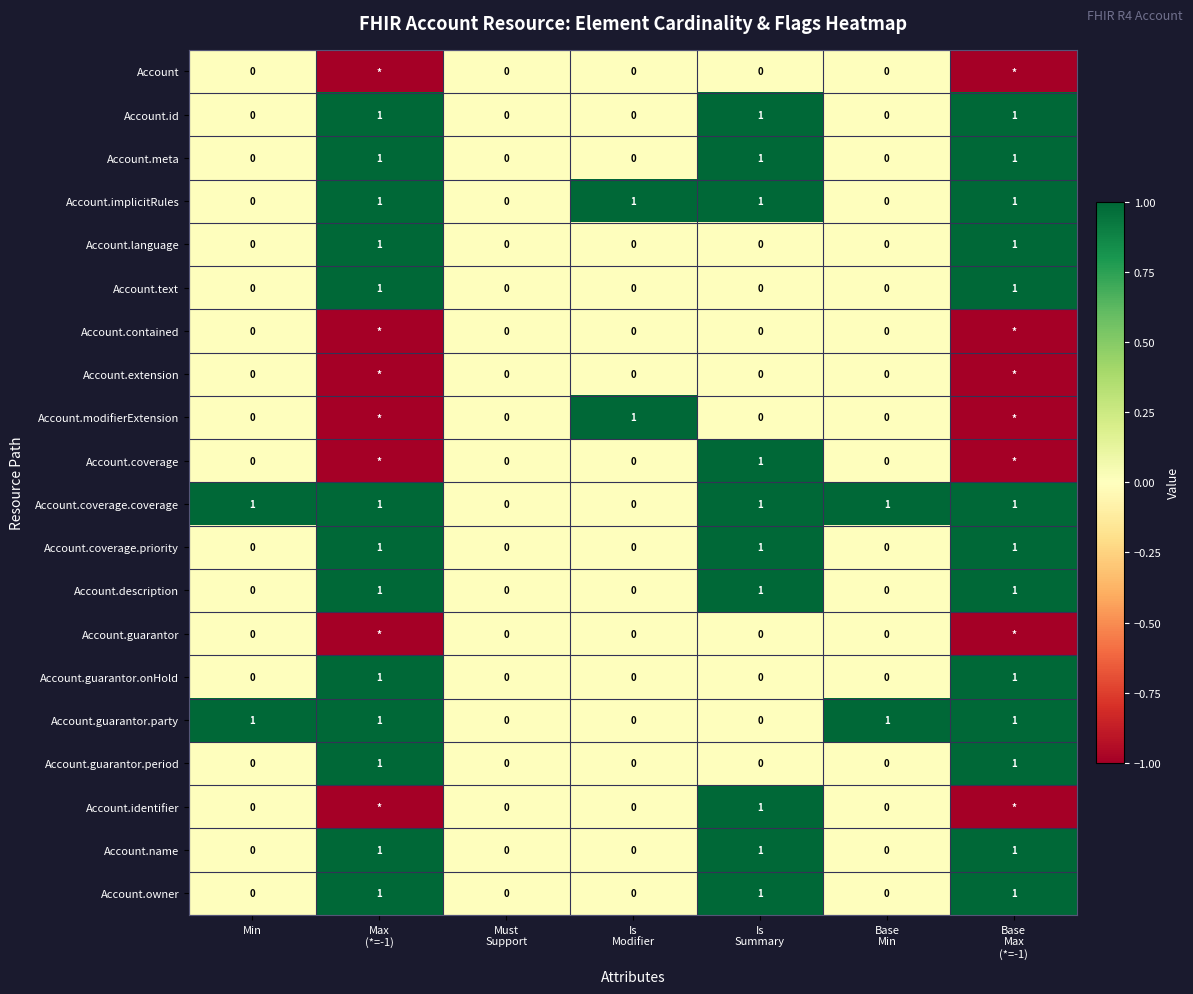

How many positive values does the Account.id series have?

3